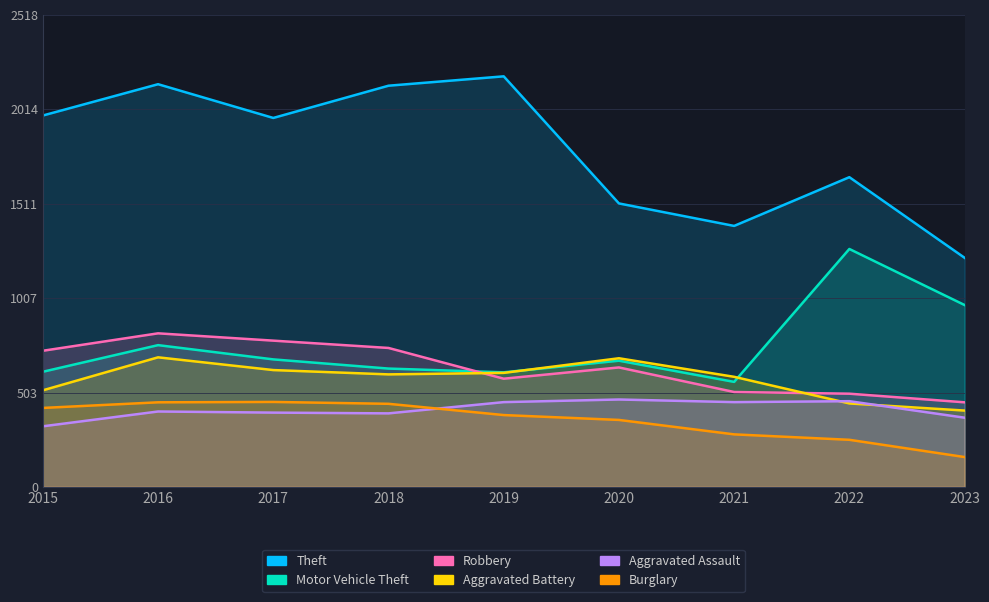

At which label is Aggravated Battery closest to 549?

2015